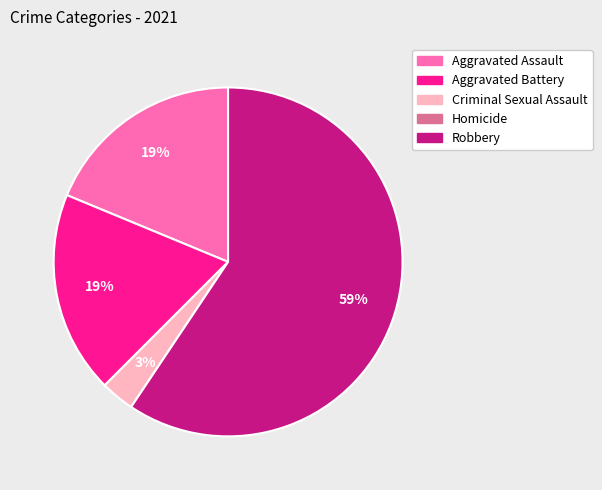

Is it true that Criminal Sexual Assault is 3% of the pie?

True